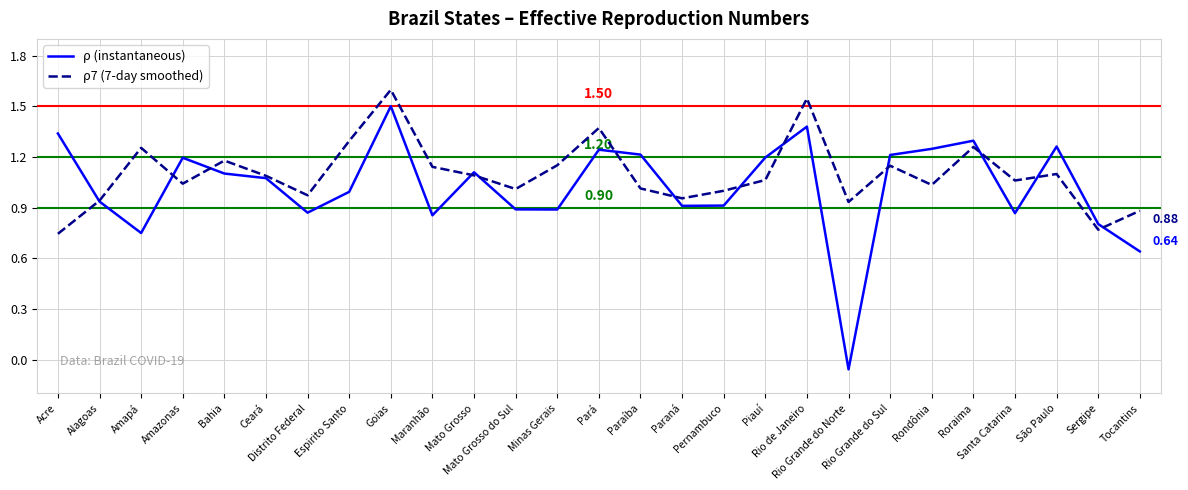

In ρ (instantaneous), how many points are higher than both neighbors (excluding endpoints)?

7